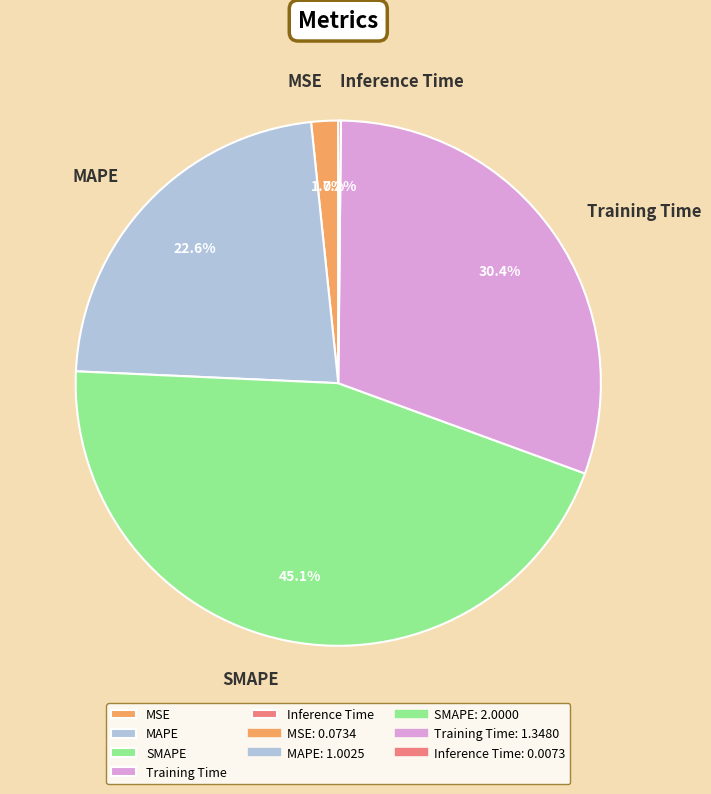

To the nearest percent, what is the combined percentage of MSE and MAPE?

24%